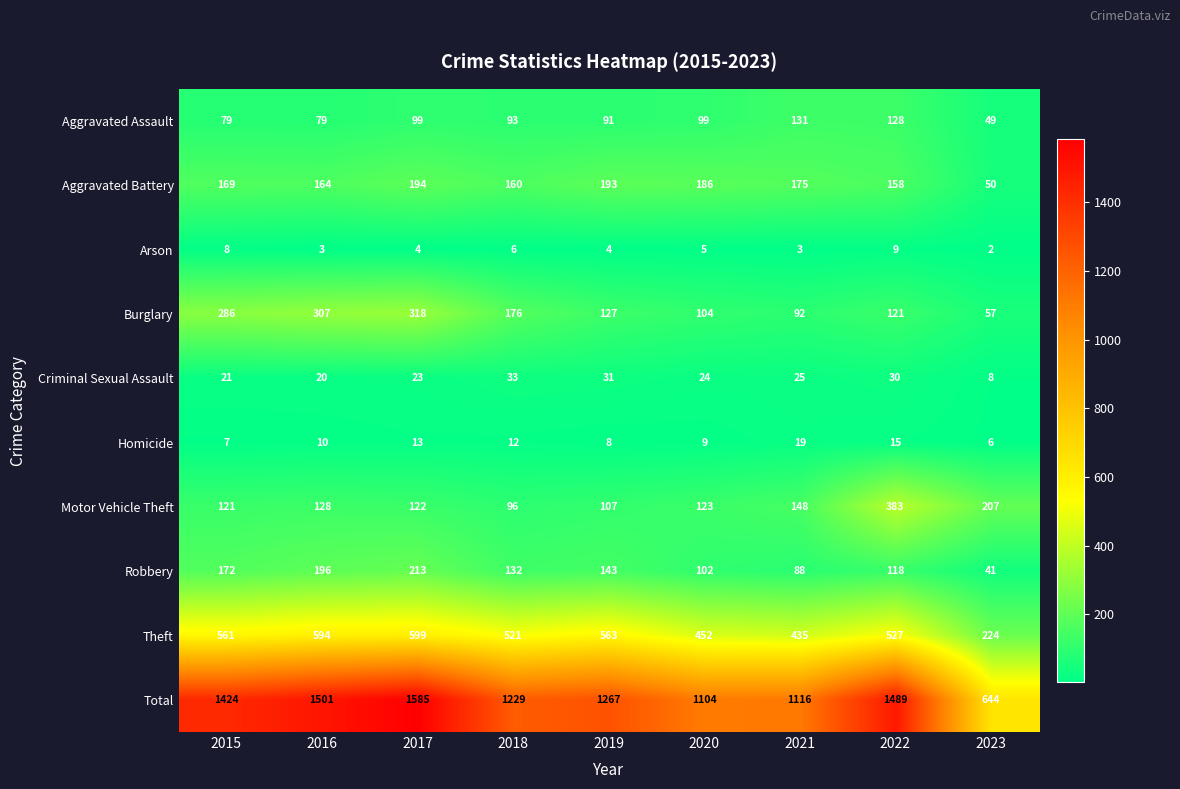

How many values in the Burglary series are below 127?

4